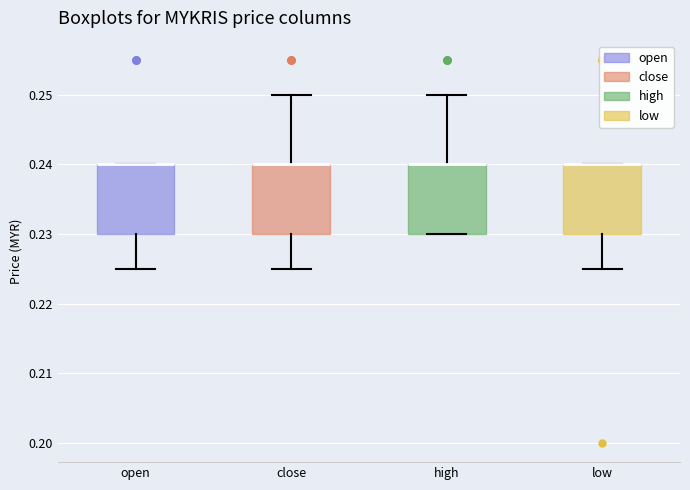

Where is the lower edge of the box for high on the y-axis? The values are not printed on the chart, so give them approximately, as read against the axis.

0.230